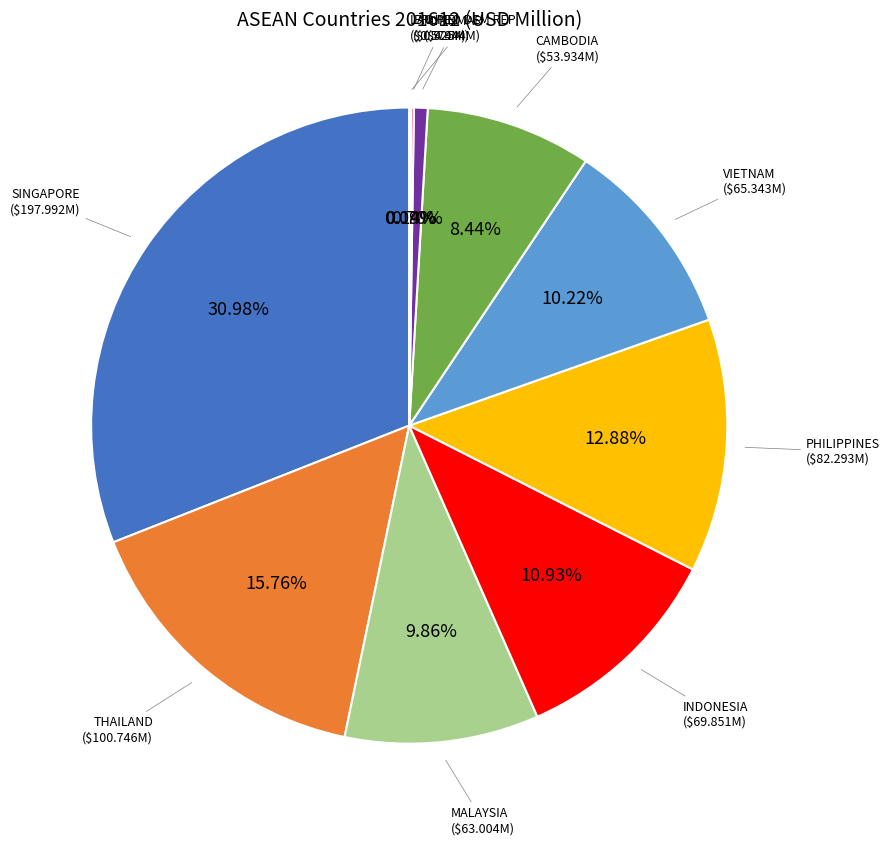

What percentage is the MALAYSIA slice, to the nearest percent?

10%